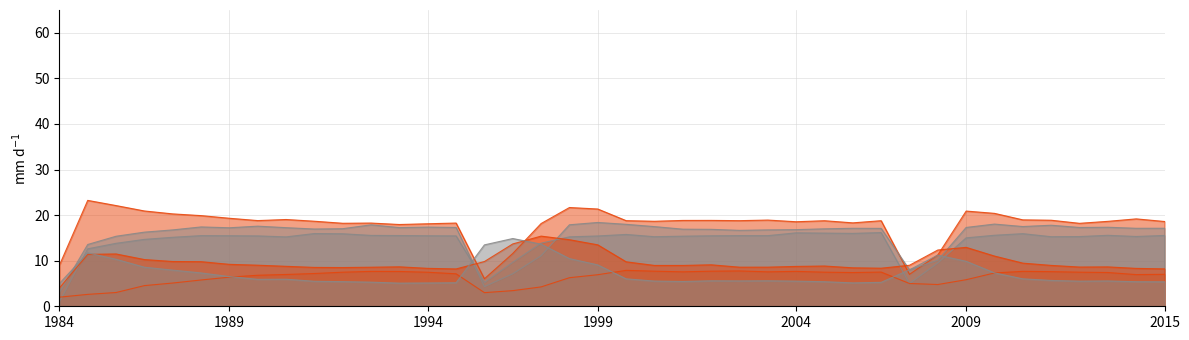

At which category does species_1 reach its first local peak?

1989